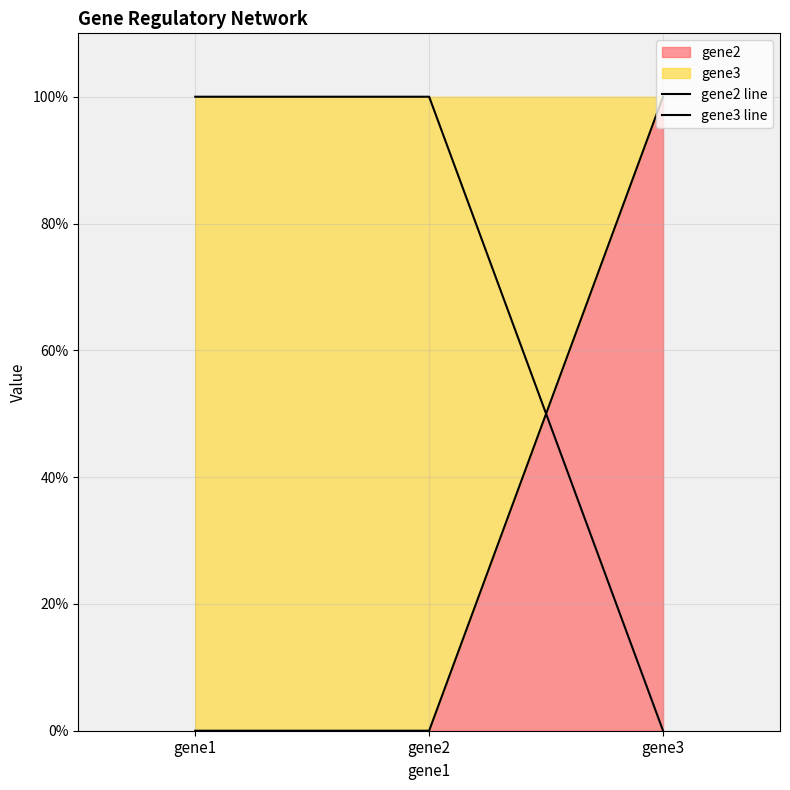

At how many categories does at least one series exceed 0?

3